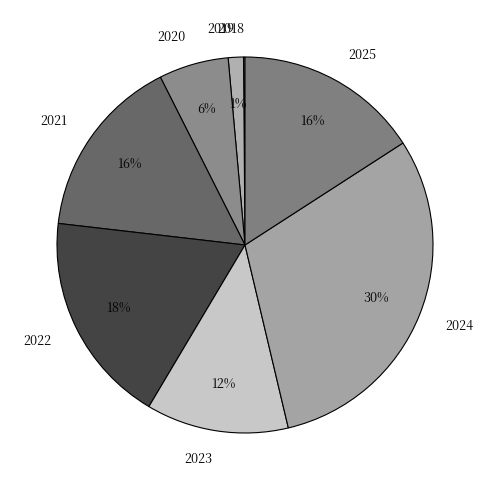

Is it true that 2022 is 18% of the pie?

True